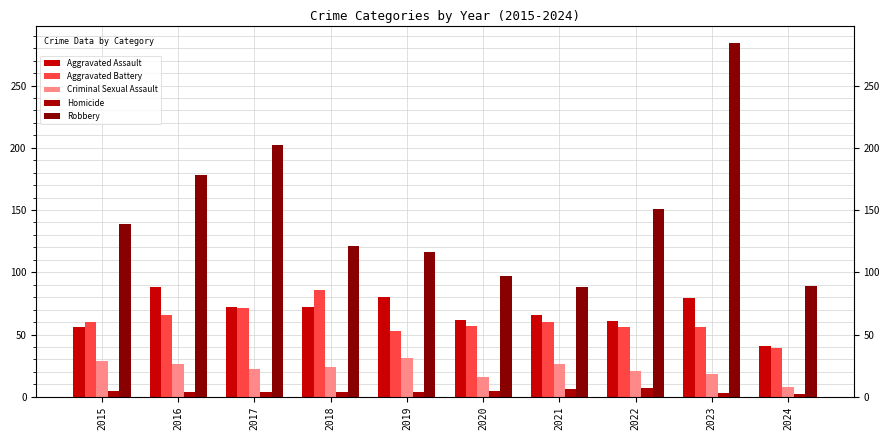

Are the bars horizontal?

No